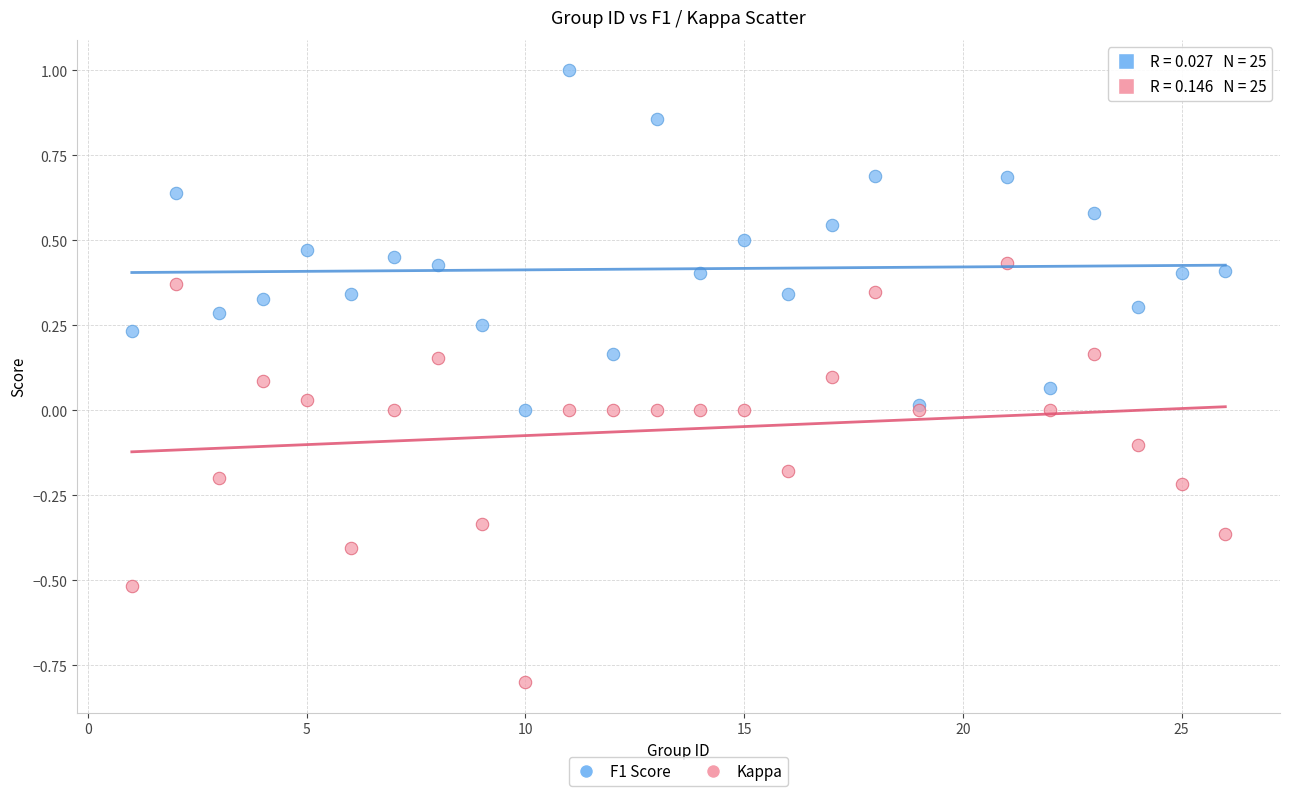

Which series has the largest Y range (max minus min)?

Kappa